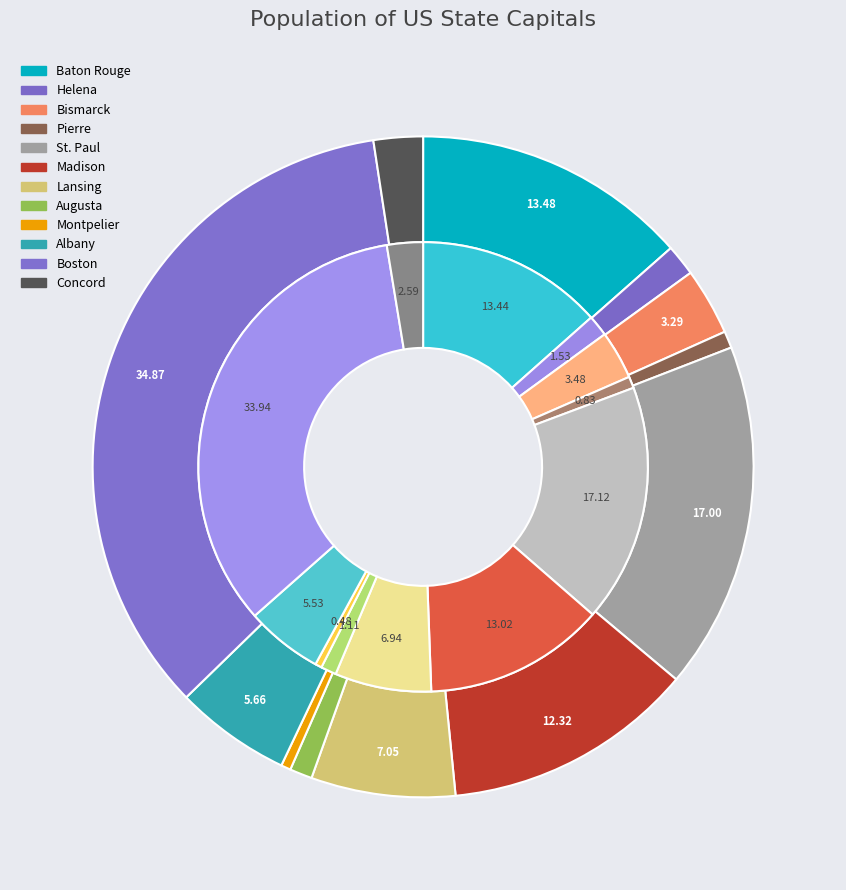

Which category has the biggest portion of the pie?

Boston